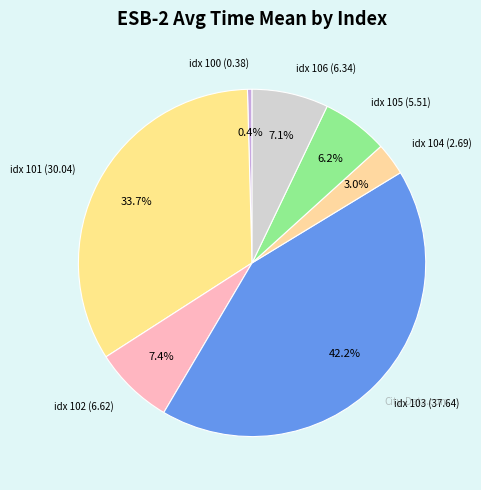

To the nearest percent, what is the average slice percentage?

14%